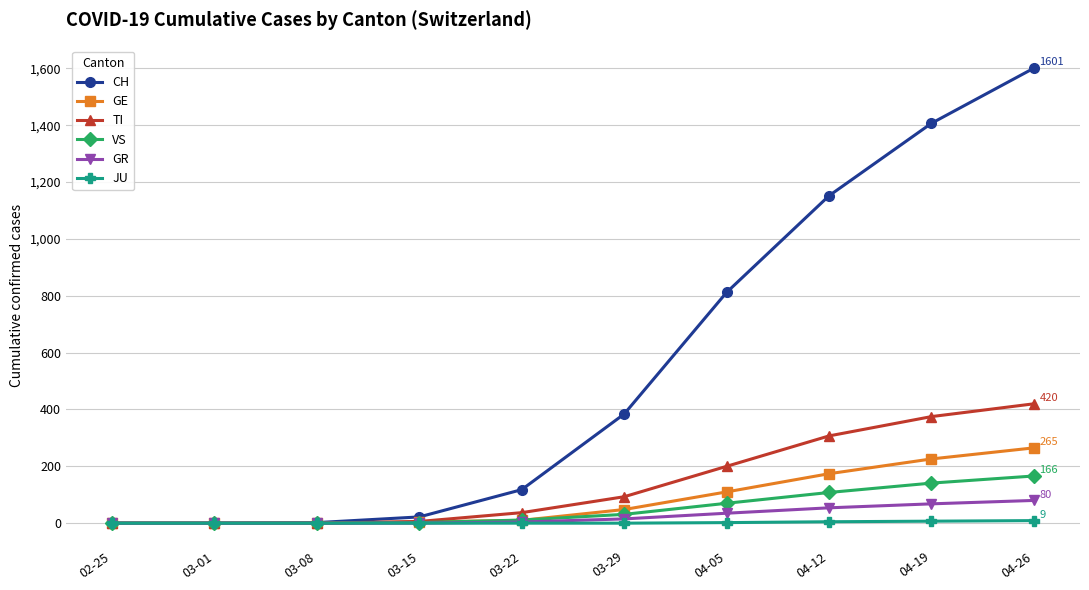

Which series has the largest total across all categories?

CH